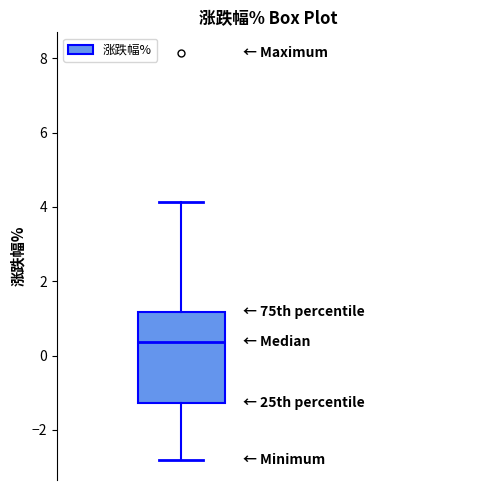

Transcribe this box plot: give where the median line is, the range the box spans, and where the two whiskers end, as read against the y-axis. The values are not printed on the chart, so give them approximately, as read against the axis.

median 0.4, box -1.2 to 1.2, whiskers -2.8 to 4.2